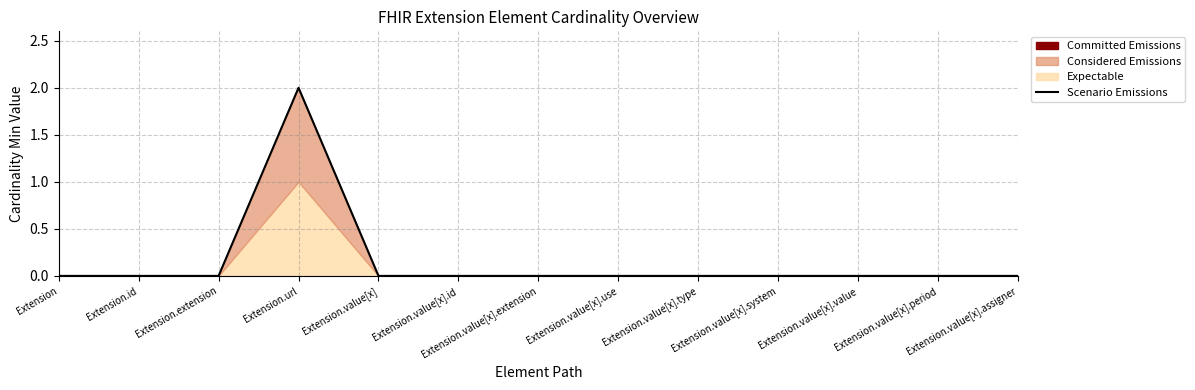

Reading right to left, extract all data points from this chart.

Extension.value[x].assigner=0	Extension.value[x].period=0	Extension.value[x].value=0	Extension.value[x].system=0	Extension.value[x].type=0	Extension.value[x].use=0	Extension.value[x].extension=0	Extension.value[x].id=0	Extension.value[x]=0	Extension.url=2	Extension.extension=0	Extension.id=0	Extension=0